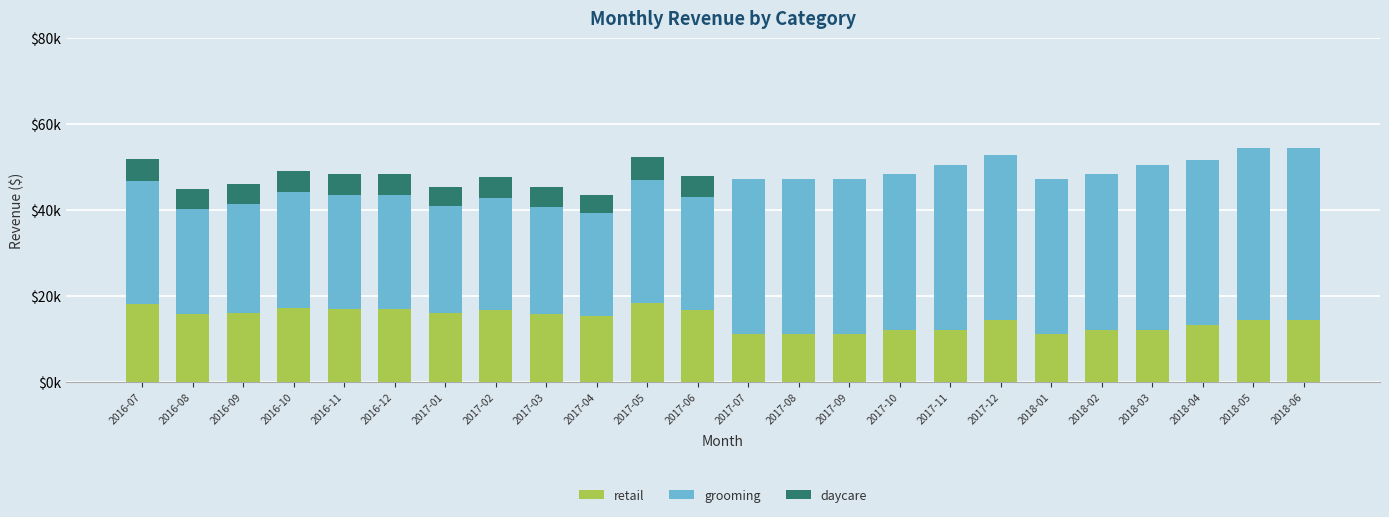

Are the bars grouped side by side (vs. stacked)?

No